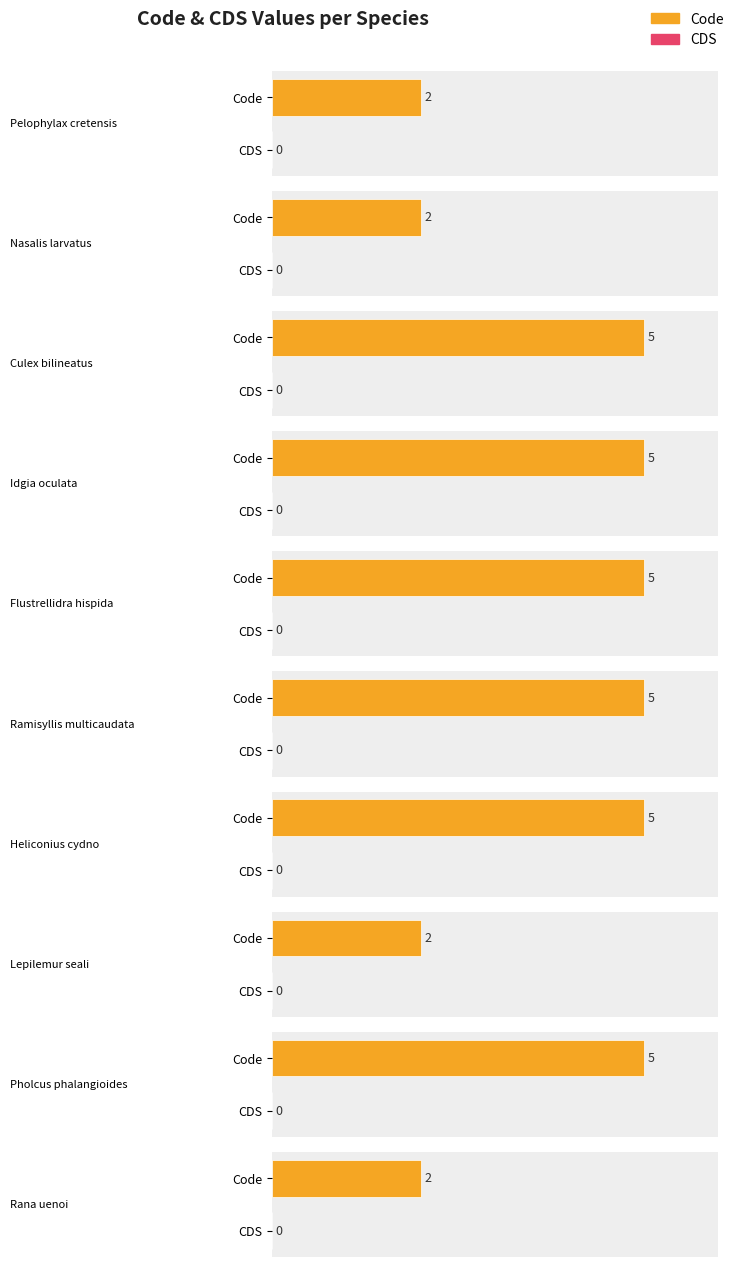

Reading left to right, extract all data points from this chart.

Code: 2	2	5	5	5	5	5	2	5	2
CDS: 0	0	0	0	0	0	0	0	0	0